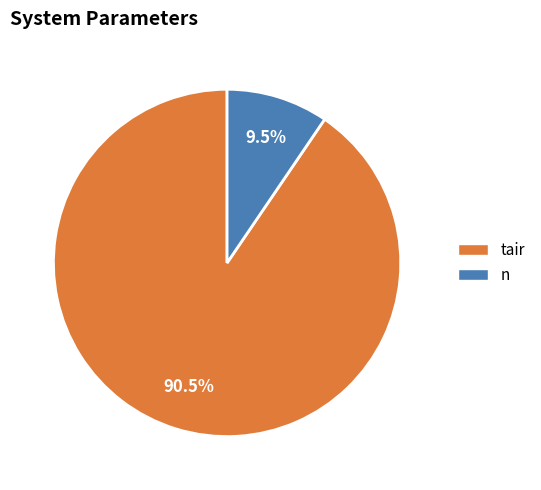

Is there any slice that represents more than half of the pie?

Yes